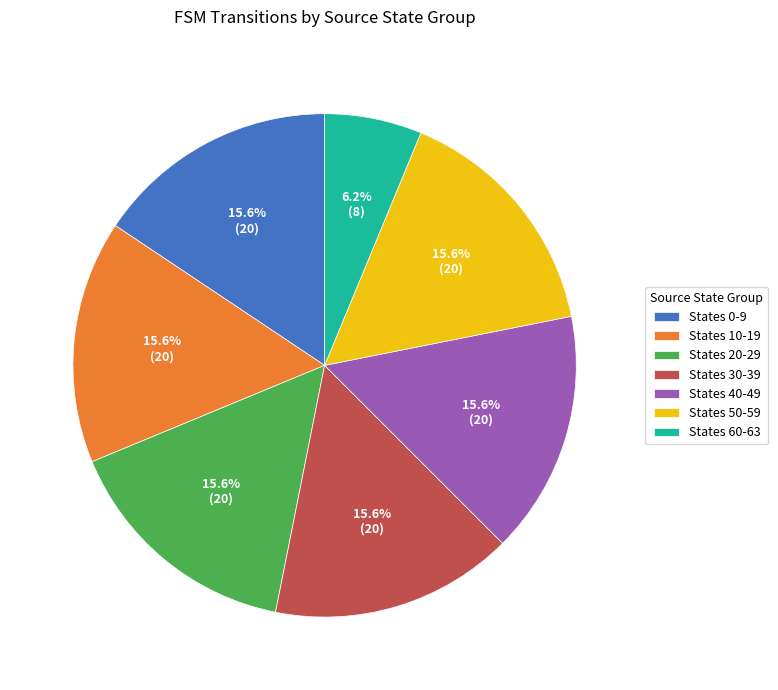

Does States 60-63 account for over 50% of the chart?

No